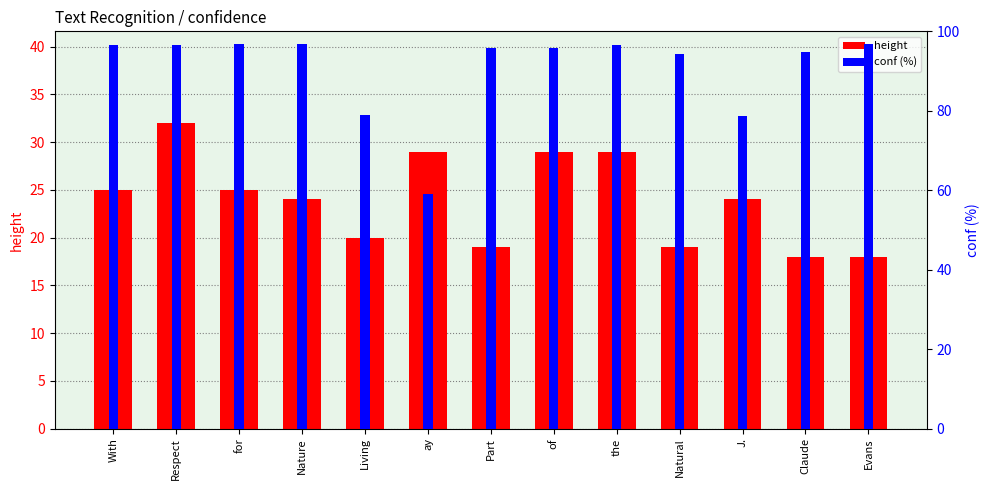

Reading left to right, what are all the values shown in this chart?

height: With=25.0	Respect=32.0	for=25.0	Nature=24.0	Living=20.0	ay=29.0	Part=19.0	of=29.0	the=29.0	Natural=19.0	J.=24.0	Claude=18.0	Evans=18.0
conf (%): With=96.6	Respect=96.7	for=96.8	Nature=96.7	Living=79.0	ay=59.2	Part=95.8	of=95.8	the=96.7	Natural=94.3	J.=78.6	Claude=94.8	Evans=96.9